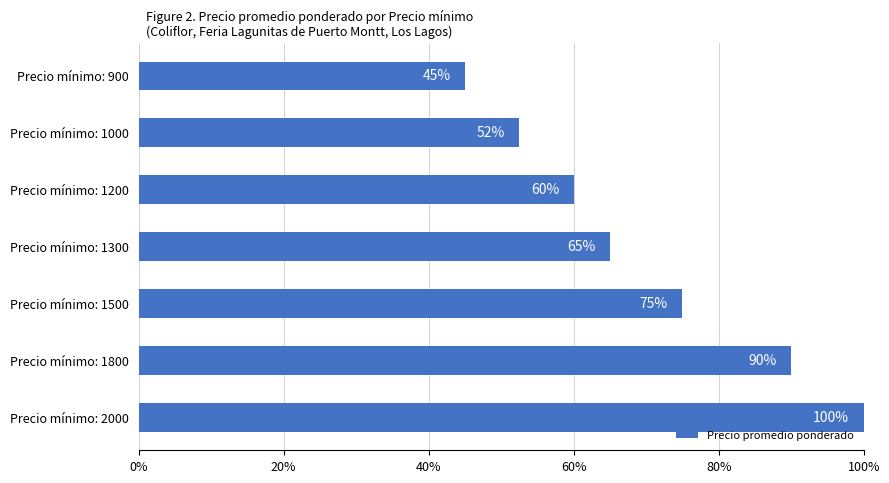

How many data points are less than 65?

3